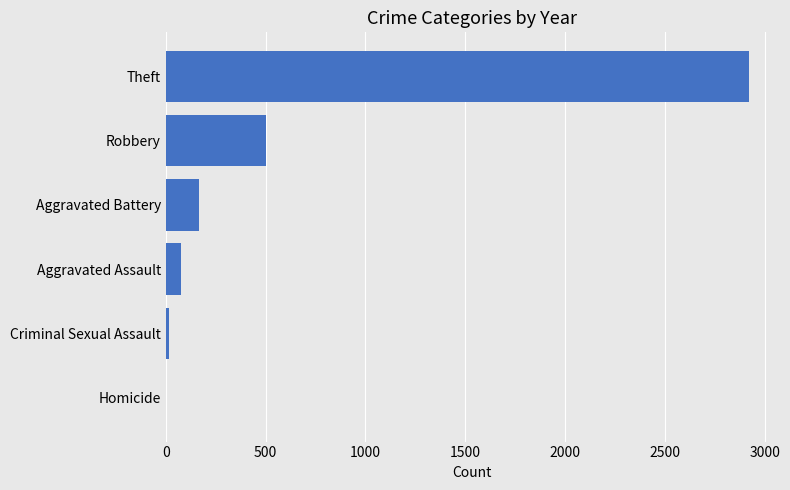

At which label is the value closest to 1461?

Robbery